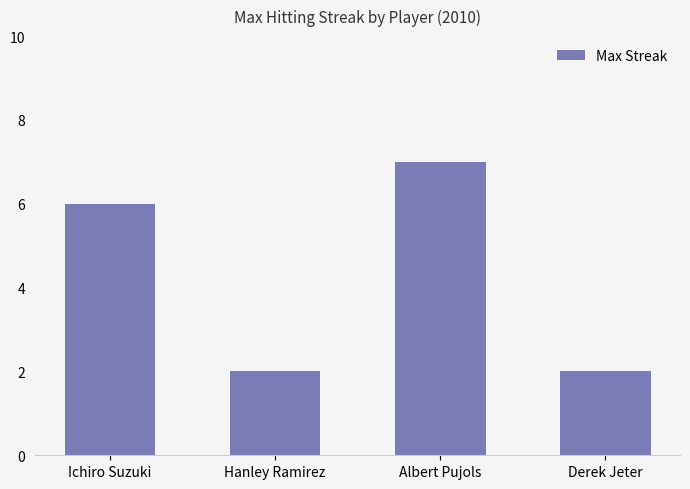

How many bars are there in total?

4